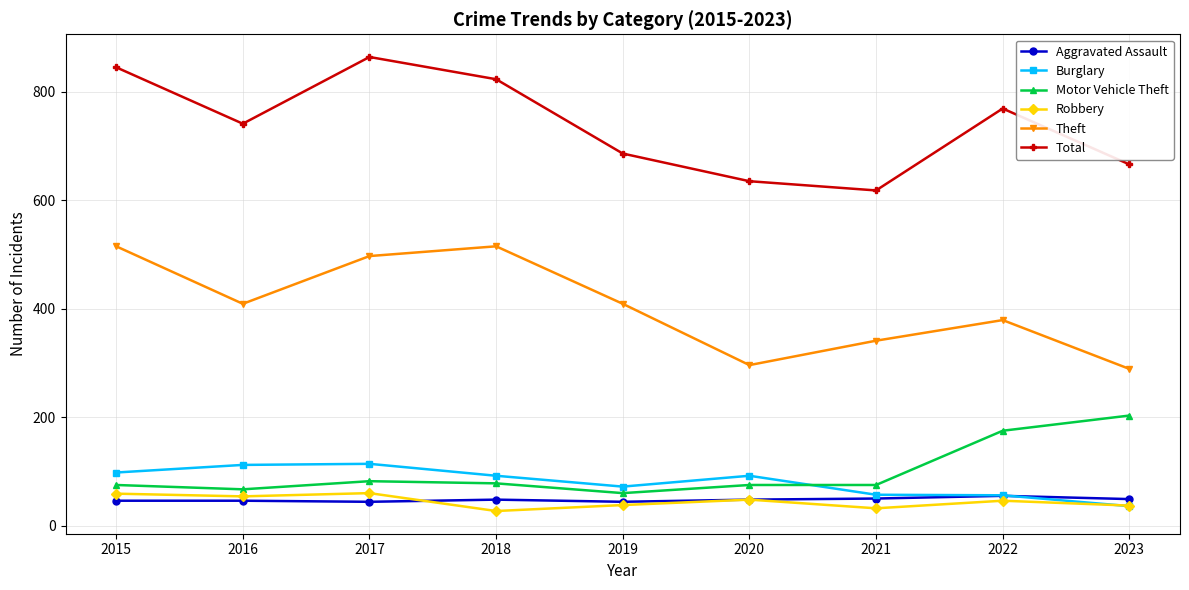

What is the maximum value shown in the chart?

864